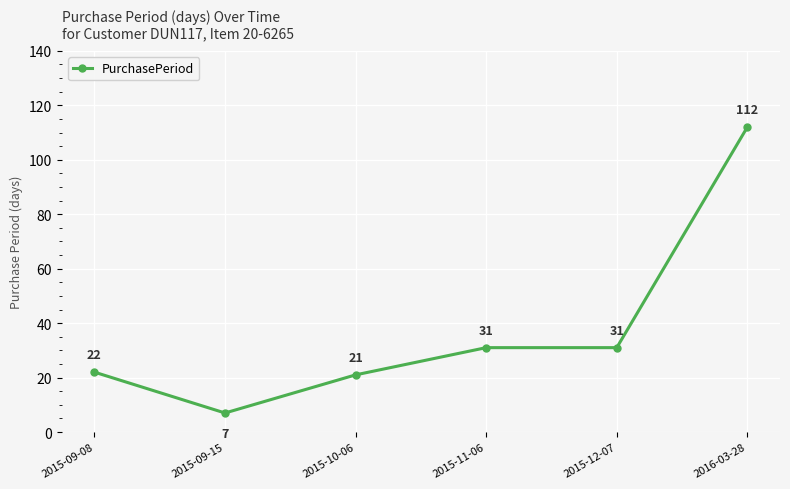

At which category does the data reach its first local valley?

2015-09-15